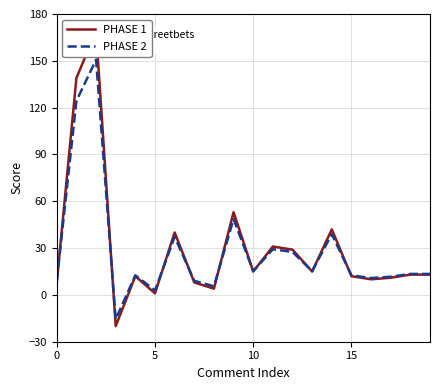

What is the difference between the PHASE 2 values at 0 and 18?

110.9